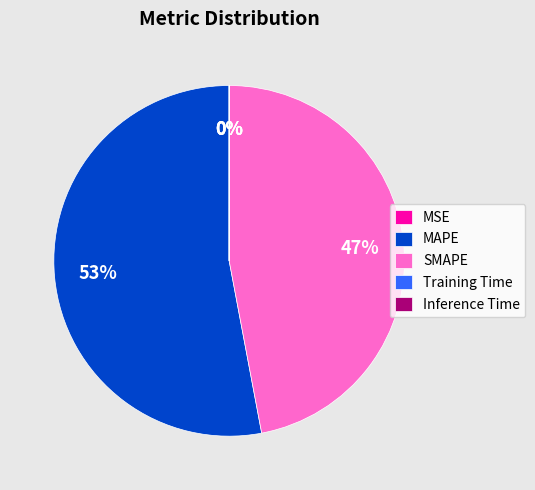

Is SMAPE the majority of the pie?

No